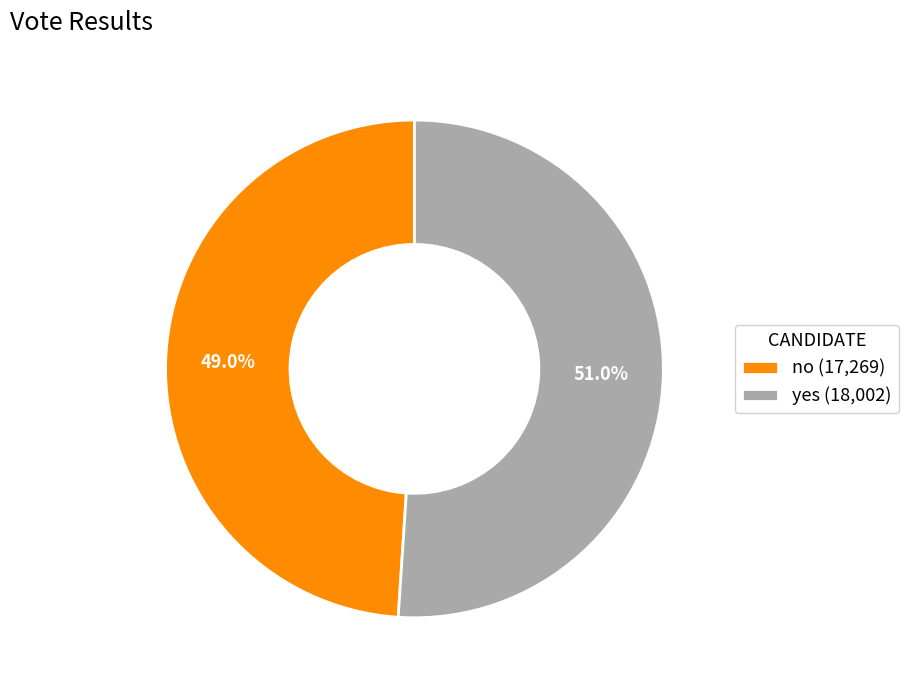

How many segments does this pie chart have?

2